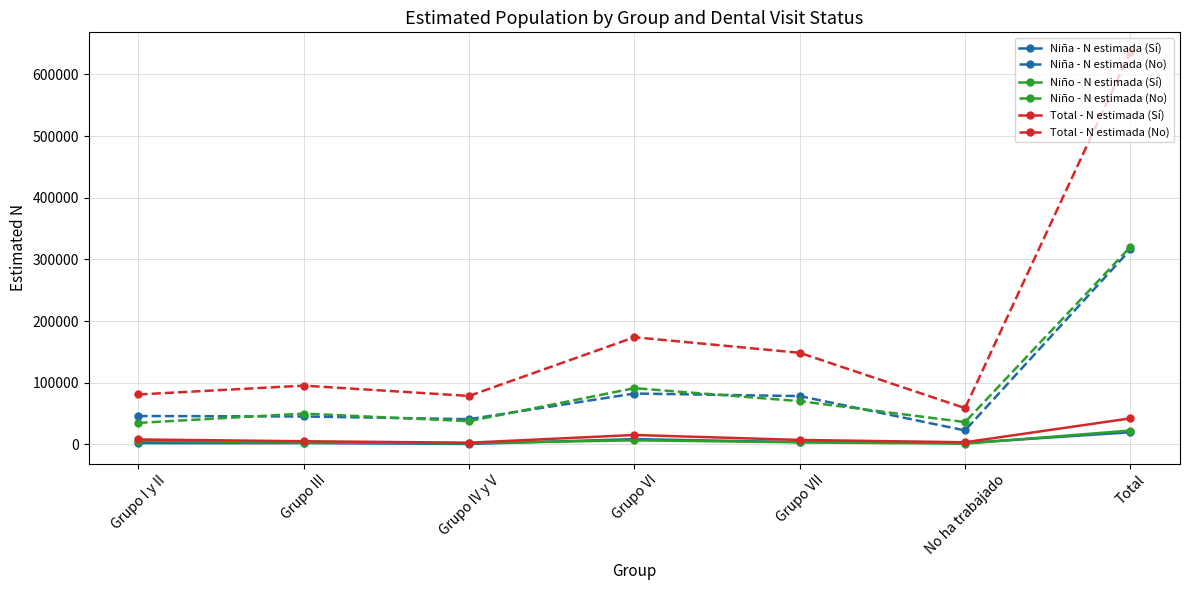

What is the difference between the highest and lowest values at Grupo III?

93227